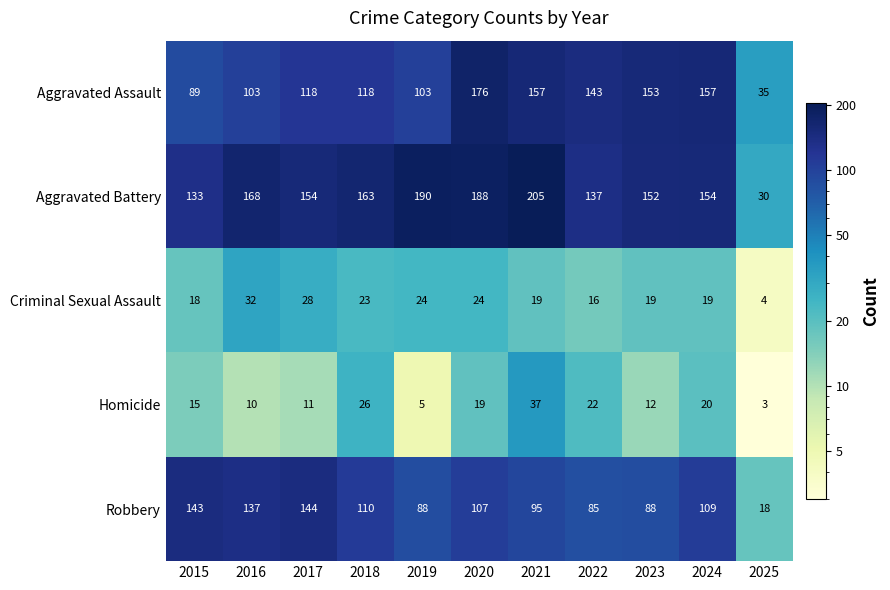

At which category does the chart reach its peak across all series?

2021